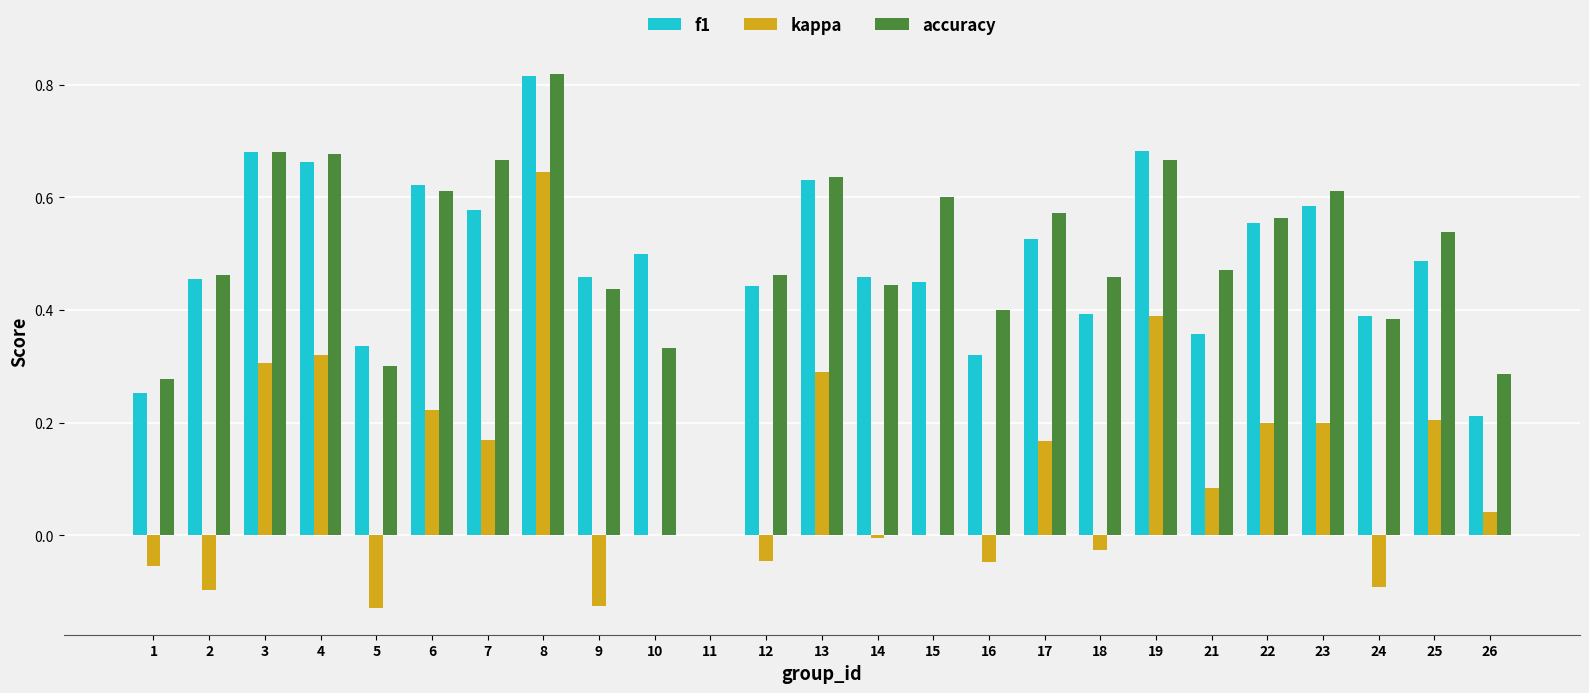

At which category does the chart reach its peak across all series?

8